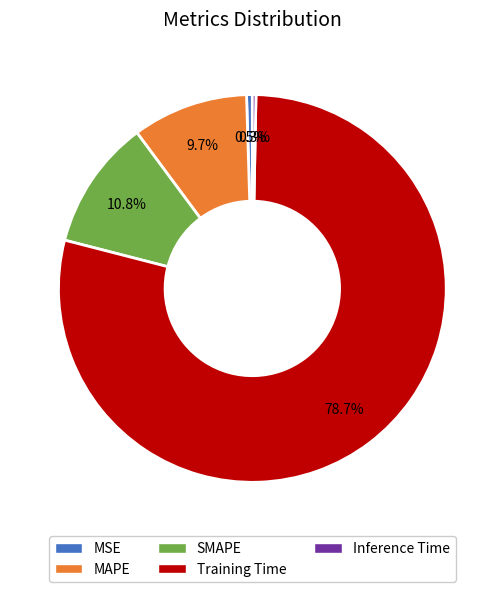

What is the largest slice in the pie chart?

Training Time